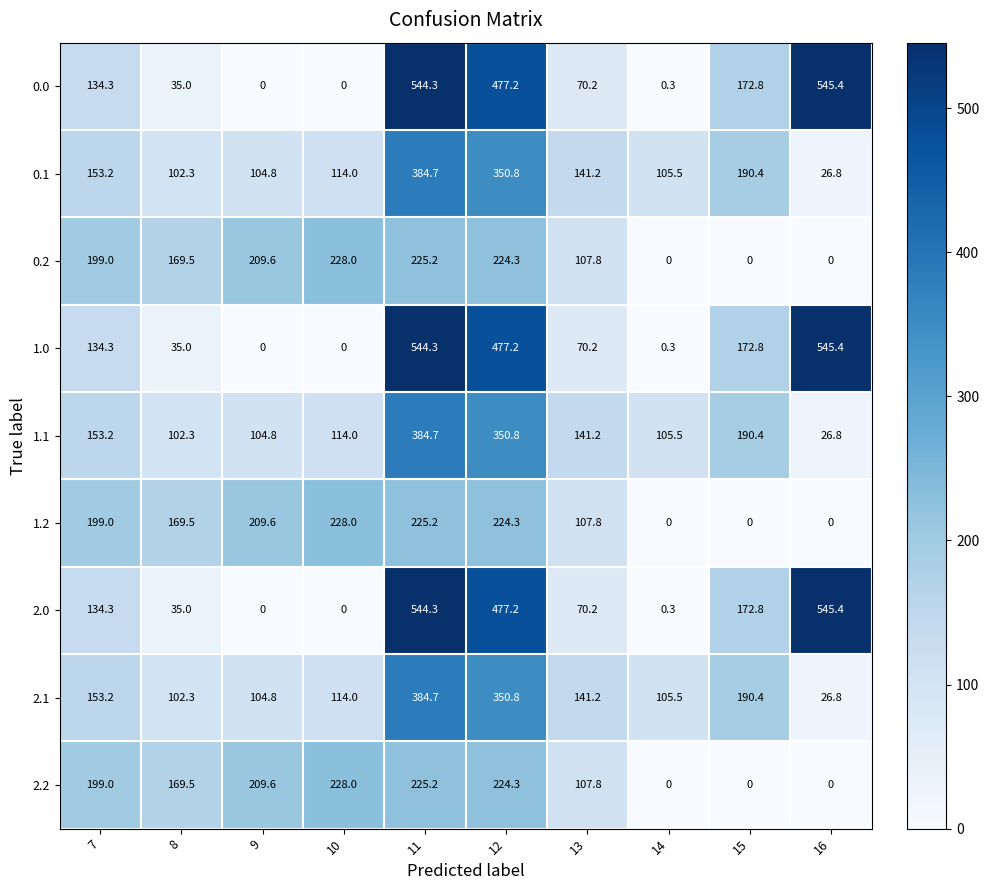

List the labels in order of 1.1 value, largest first.

11, 12, 15, 7, 13, 10, 14, 9, 8, 16